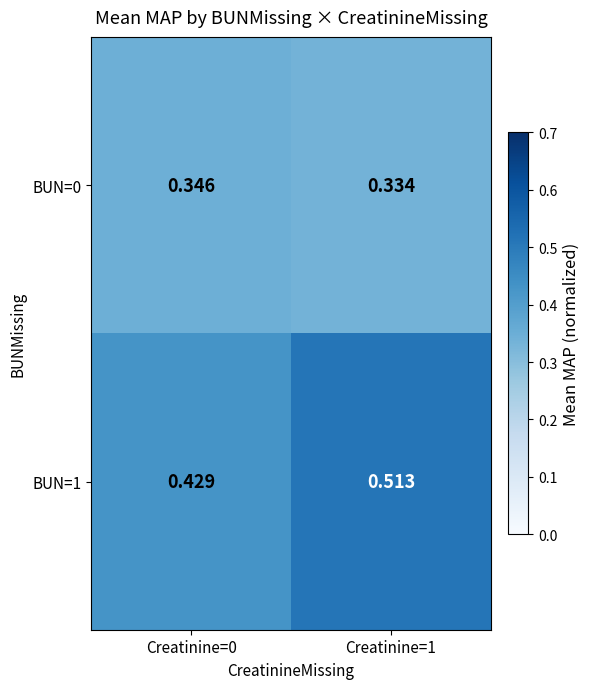

What is the difference between the highest and lowest values at Creatinine=0?

0.1